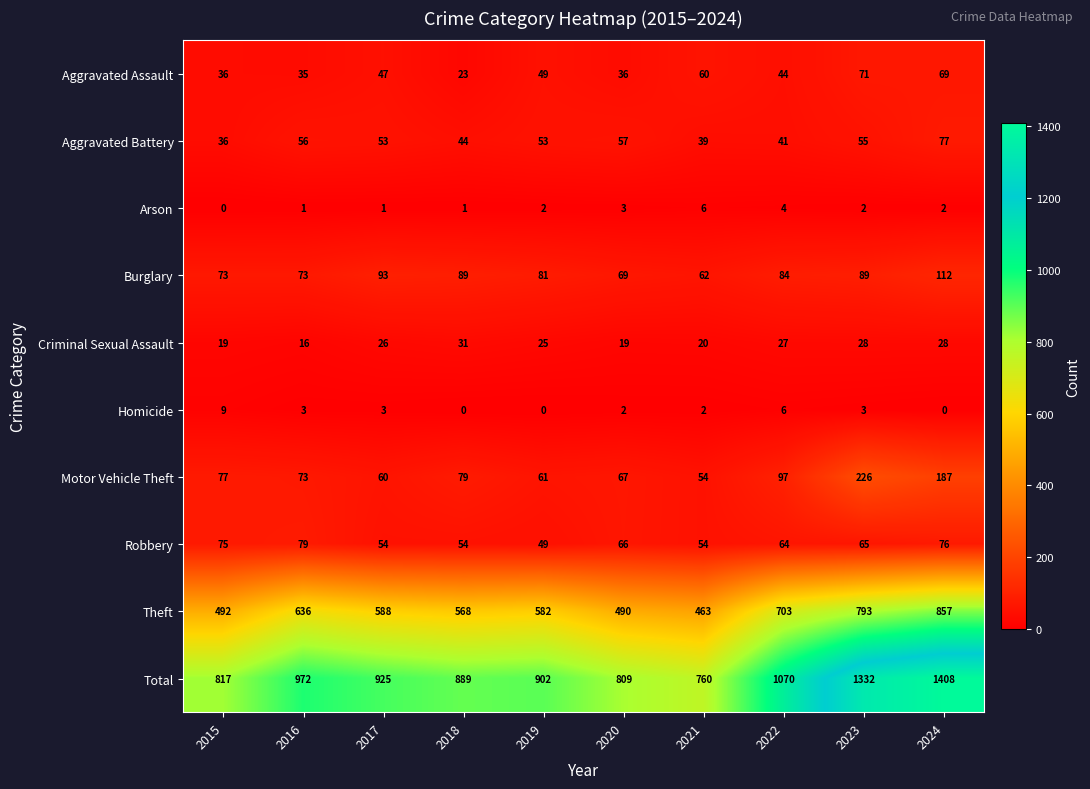

What is the difference between the maximum and minimum values in the Aggravated Assault series?

48